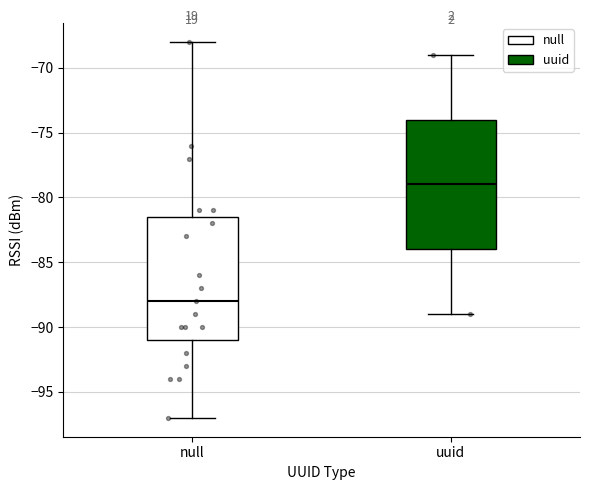

Where is the upper edge of the box for uuid on the y-axis? The values are not printed on the chart, so give them approximately, as read against the axis.

-74.0